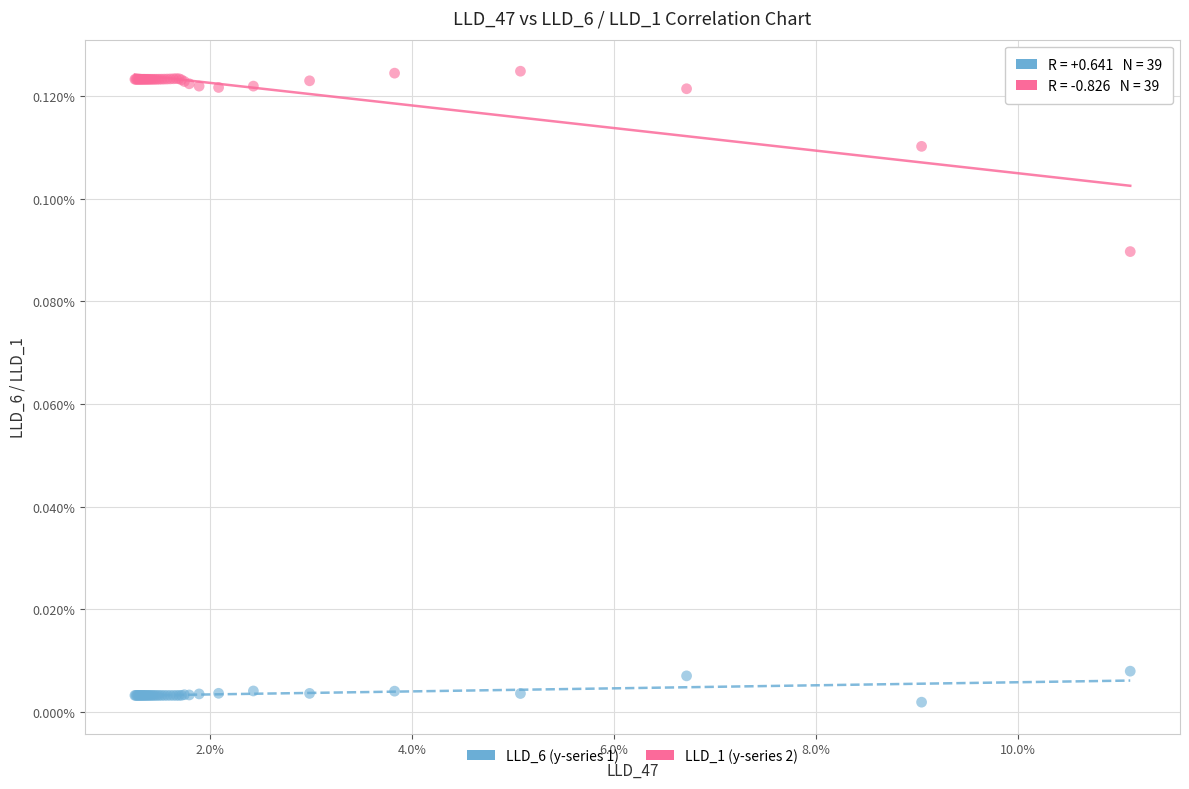

What are all the series names shown in the legend?

LLD_6 (y-series 1), LLD_1 (y-series 2)